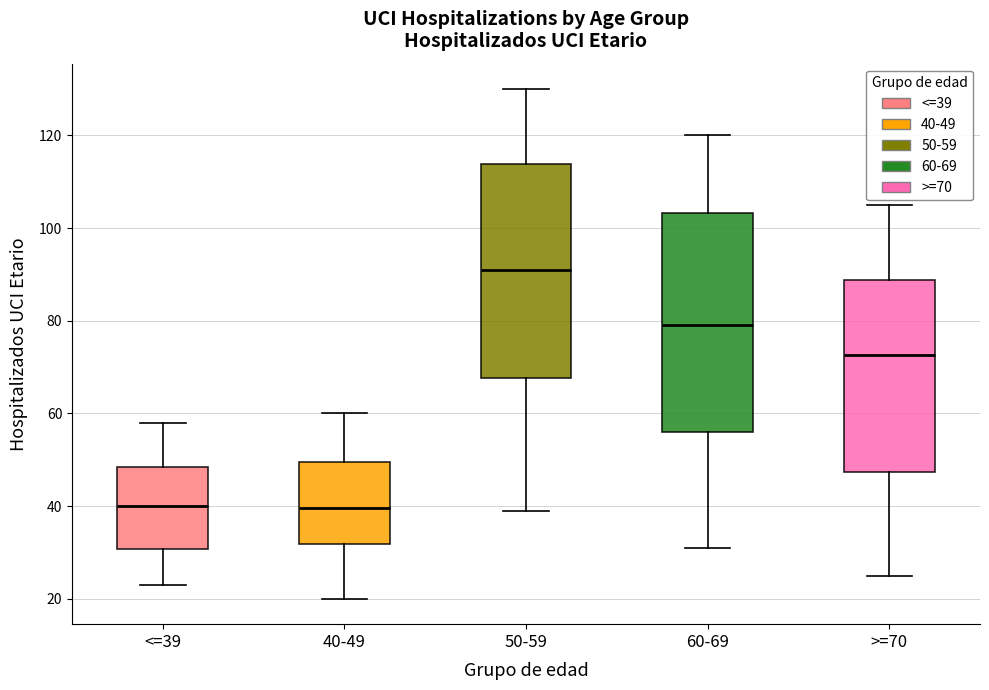

Reading left to right, read every box against the y-axis: the position of its median line, the range the box covers, and the ends of its whiskers. The values are not printed on the chart, so give them approximately, as read against the axis.

<=39: median 40, box 30 to 48, whiskers 24 to 58
40-49: median 40, box 32 to 50, whiskers 20 to 60
50-59: median 92, box 68 to 114, whiskers 40 to 130
60-69: median 80, box 56 to 104, whiskers 32 to 120
>=70: median 72, box 48 to 88, whiskers 26 to 106